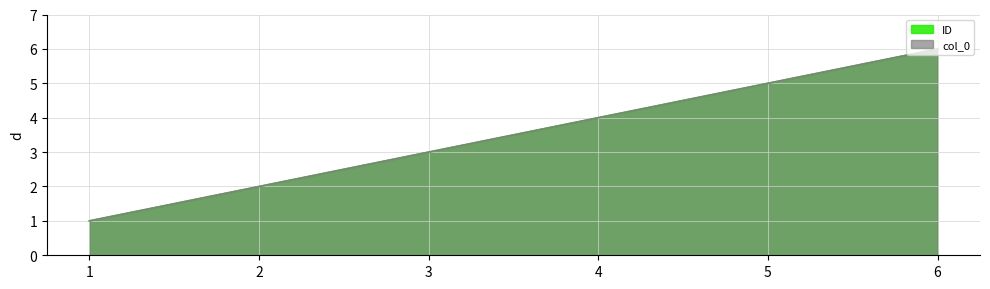

At which label does col_0 reach its minimum?

1